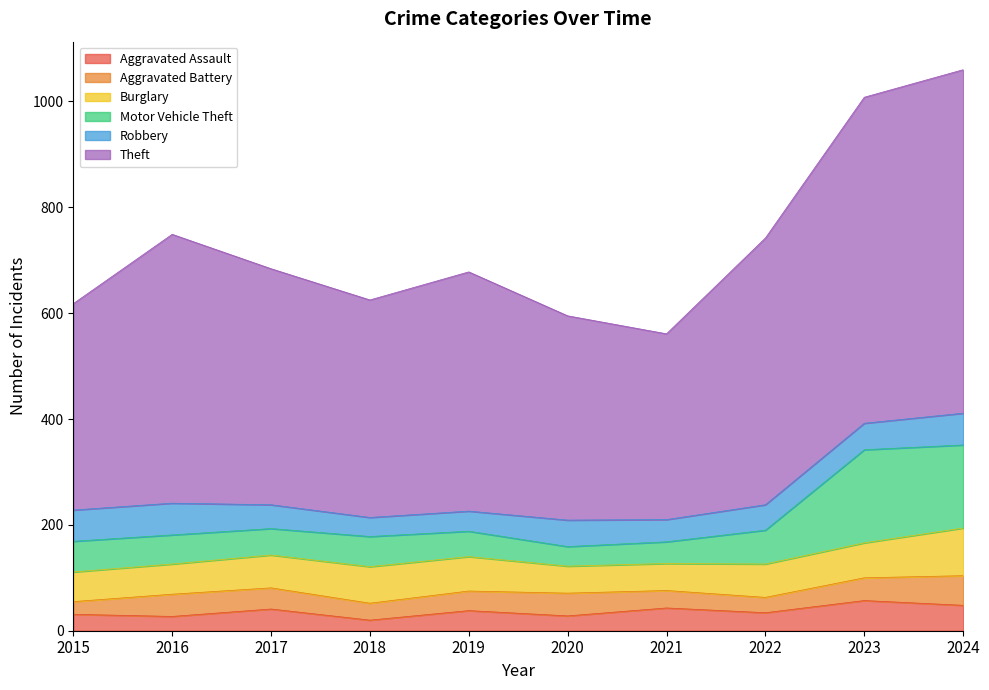

What is the total value across all series at 2024?

1060